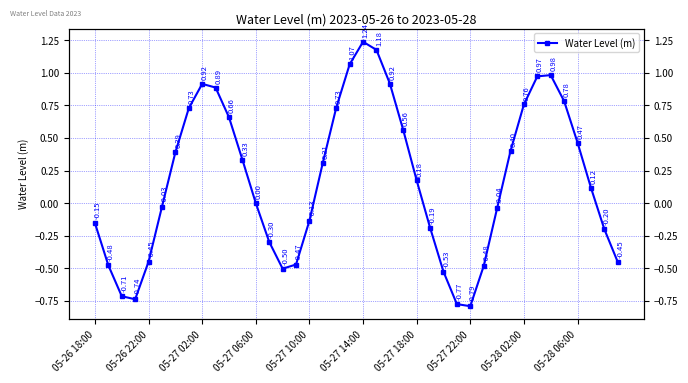

How many points are lower than both their immediate neighbors (excluding endpoints)?

3